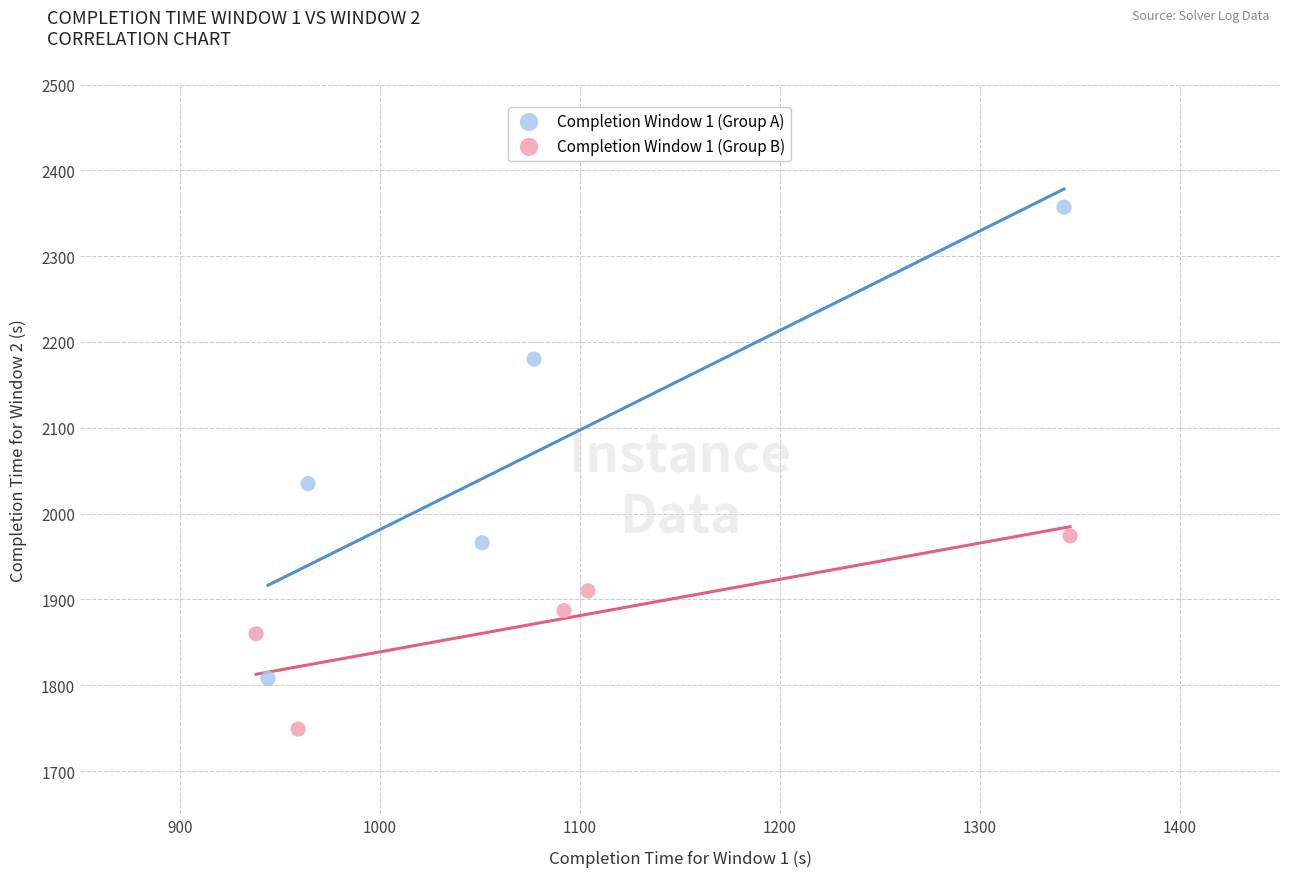

Which series has the largest Y range (max minus min)?

Completion Window 1 (Group A)